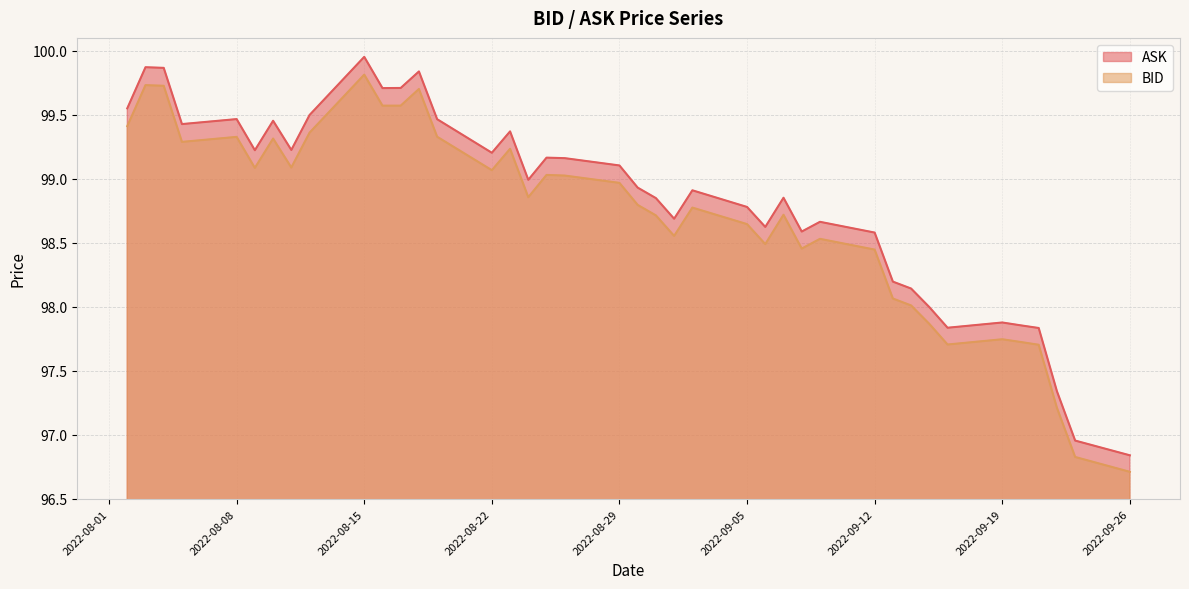

At which category does BID reach its first local valley?

2022-08-05